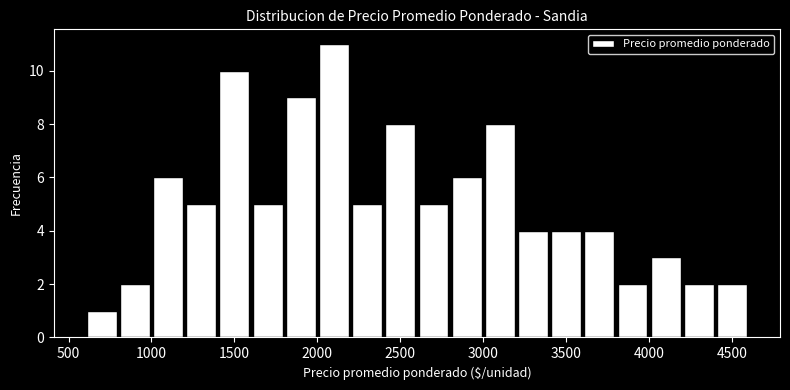

Reading left to right, list every bar in this chart as the range it spans on the x-axis followed by its height. The values are not printed on the chart, so give them approximately, as read against the axis.

600 to 800: 1
800 to 1000: 2
1000 to 1200: 6
1200 to 1400: 5
1400 to 1600: 10
1600 to 1800: 5
1800 to 2000: 9
2000 to 2200: 11
2200 to 2400: 5
2400 to 2600: 8
2600 to 2800: 5
2800 to 3000: 6
3000 to 3200: 8
3200 to 3400: 4
3400 to 3600: 4
3600 to 3800: 4
3800 to 4000: 2
4000 to 4200: 3
4200 to 4400: 2
4400 to 4600: 2